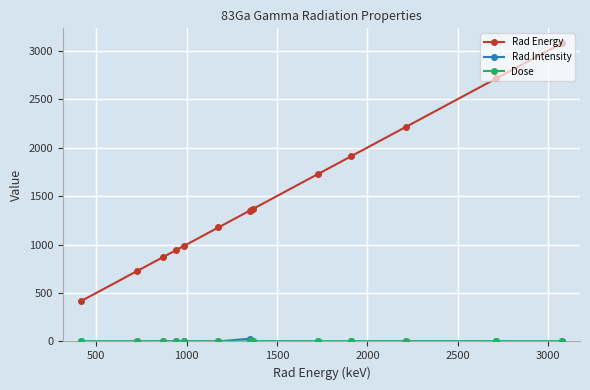

Which series has the widest spread of values?

Rad Energy